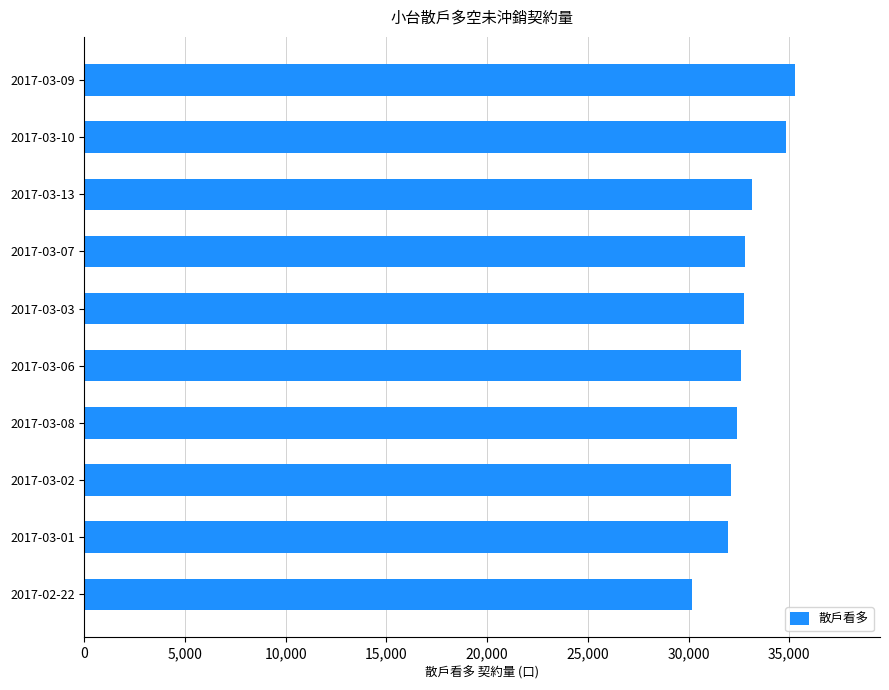

Is it true that the value at 2017-03-13 is 33130?

True